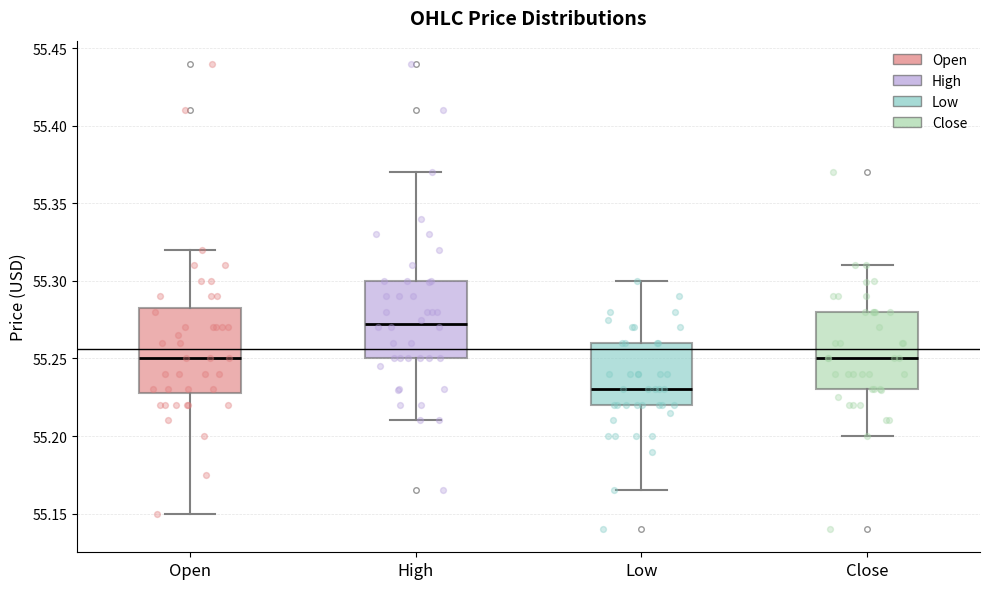

Reading left to right, read every box against the y-axis: the position of its median line, the range the box covers, and the ends of its whiskers. The values are not printed on the chart, so give them approximately, as read against the axis.

Open: median 55.250, box 55.230 to 55.285, whiskers 55.150 to 55.320
High: median 55.275, box 55.250 to 55.300, whiskers 55.210 to 55.370
Low: median 55.230, box 55.220 to 55.260, whiskers 55.165 to 55.300
Close: median 55.250, box 55.230 to 55.280, whiskers 55.200 to 55.310